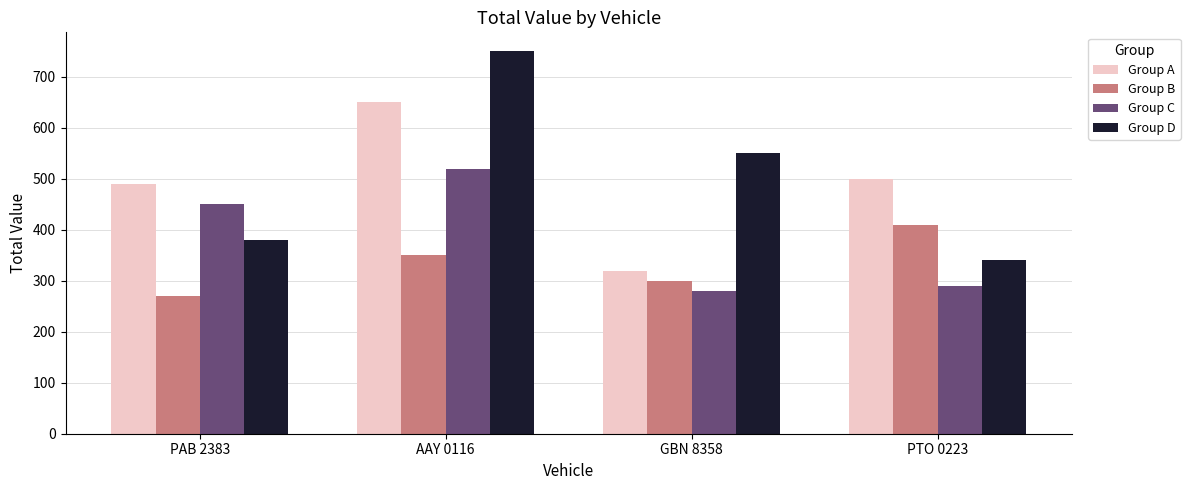

List the series in order of their peak value, lowest first.

Group B, Group C, Group A, Group D